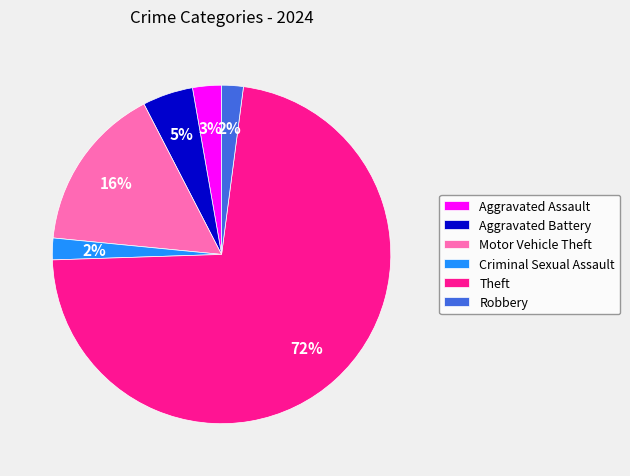

Which category has the biggest portion of the pie?

Theft